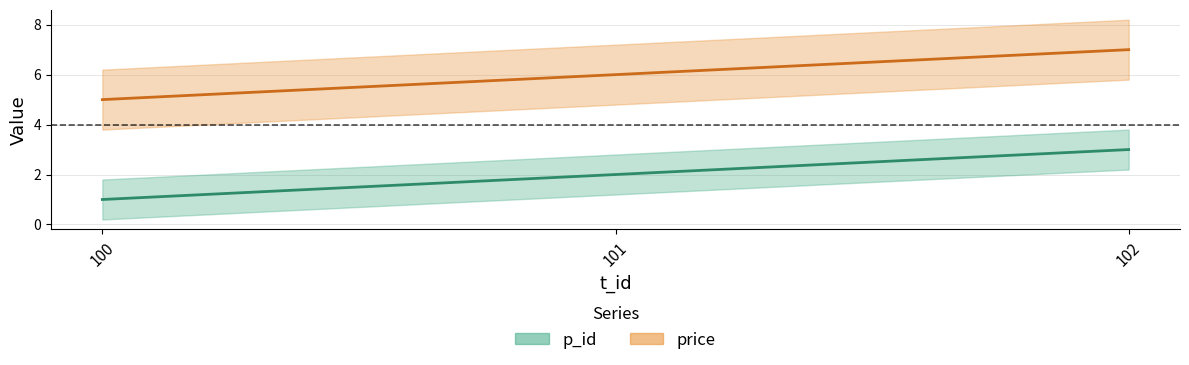

Reading left to right, extract all data points from this chart.

p_id: 100=1	101=2	102=3
price: 100=5	101=6	102=7